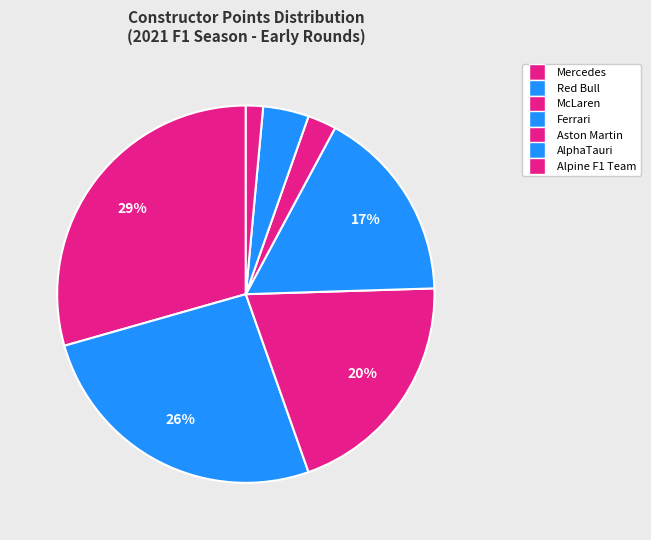

Which has a higher value, AlphaTauri or Alpine F1 Team?

AlphaTauri